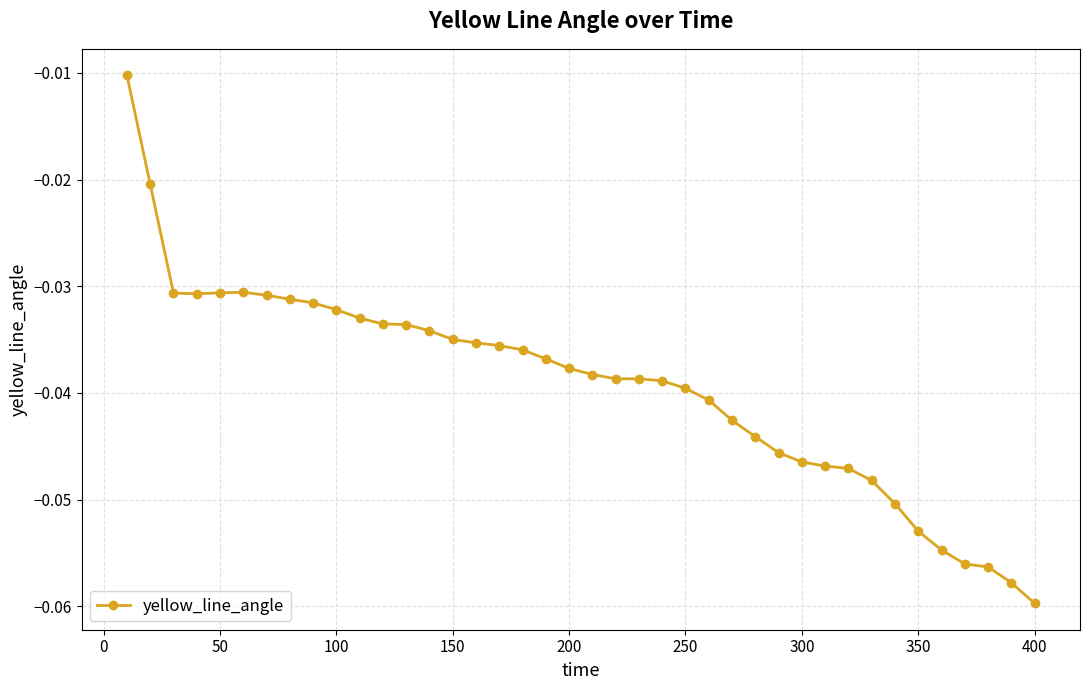

What is the sum of all values?

-1.6